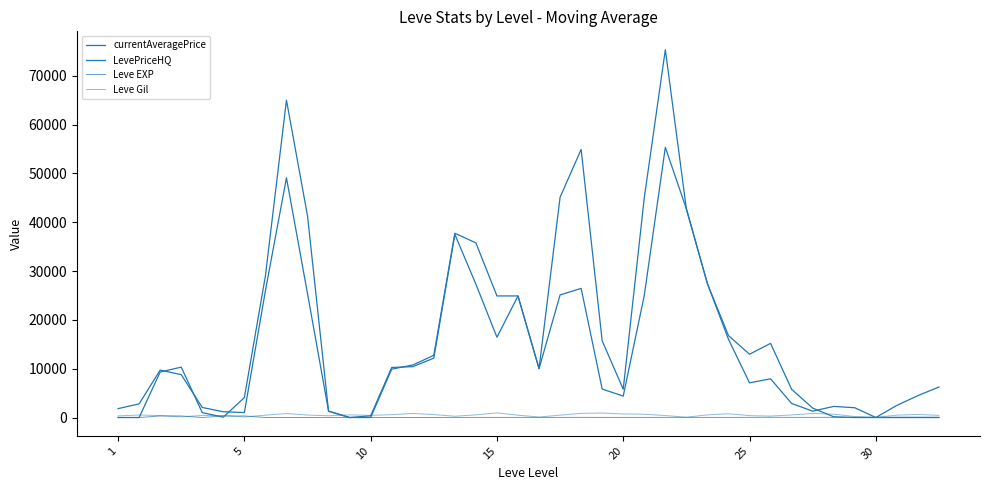

True or false: Leve Gil has more than 2 interior local peaks.

True